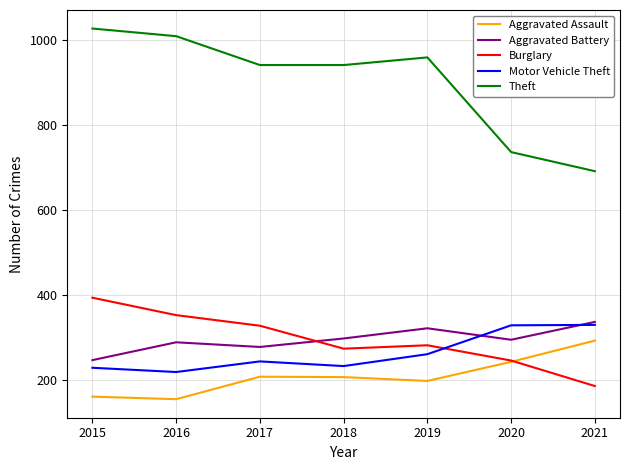

Which series has the largest total across all categories?

Theft